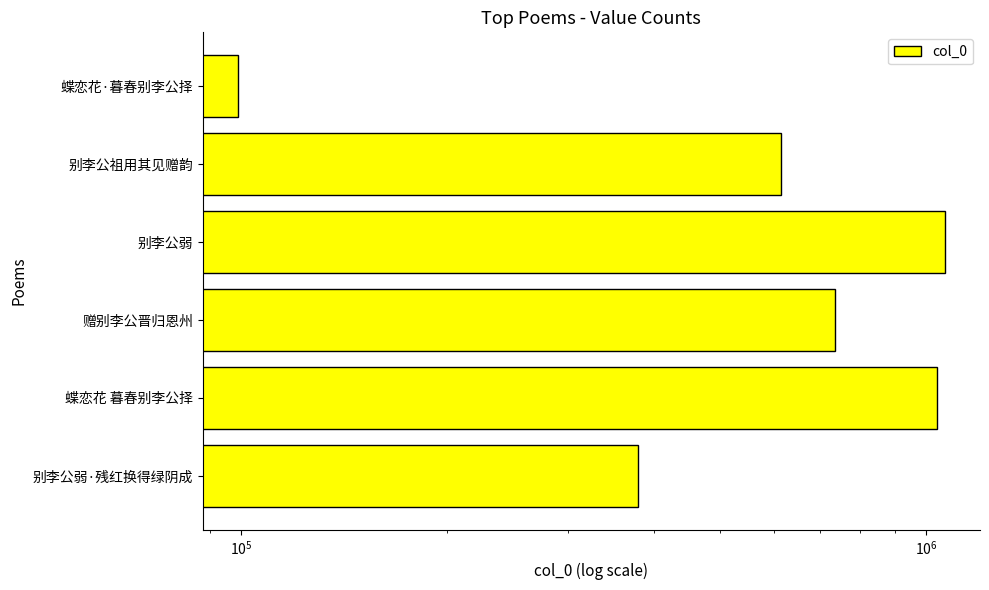

What is the greatest value displayed?

1064266